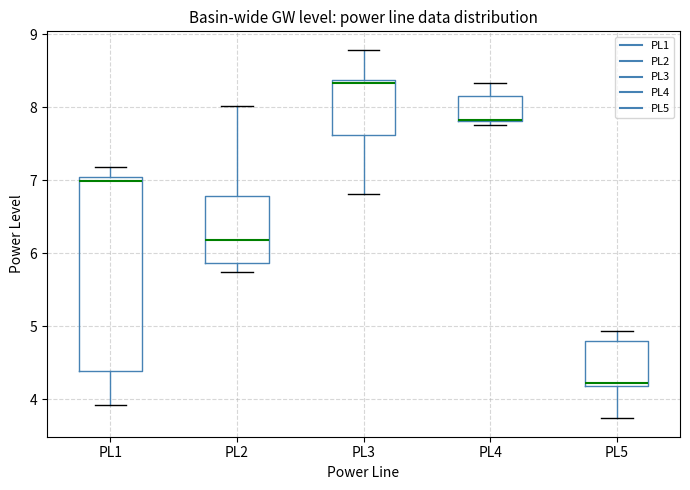

Where does the lower whisker of the box for PL5 end on the y-axis? The values are not printed on the chart, so give them approximately, as read against the axis.

3.7